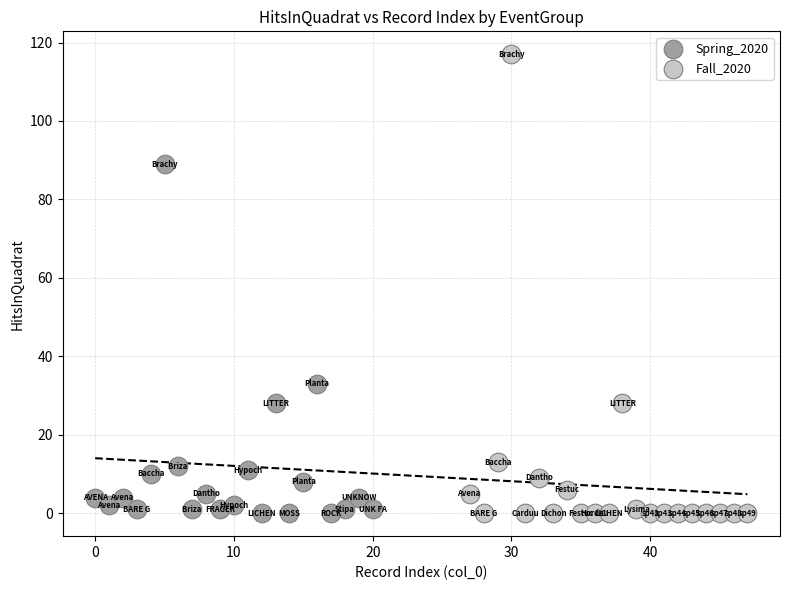

What are all the series names shown in the legend?

Spring_2020, Fall_2020